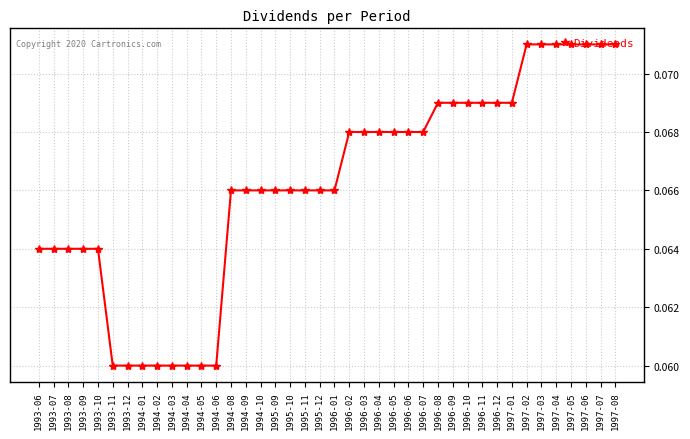

What is the sum of all values?

2.6